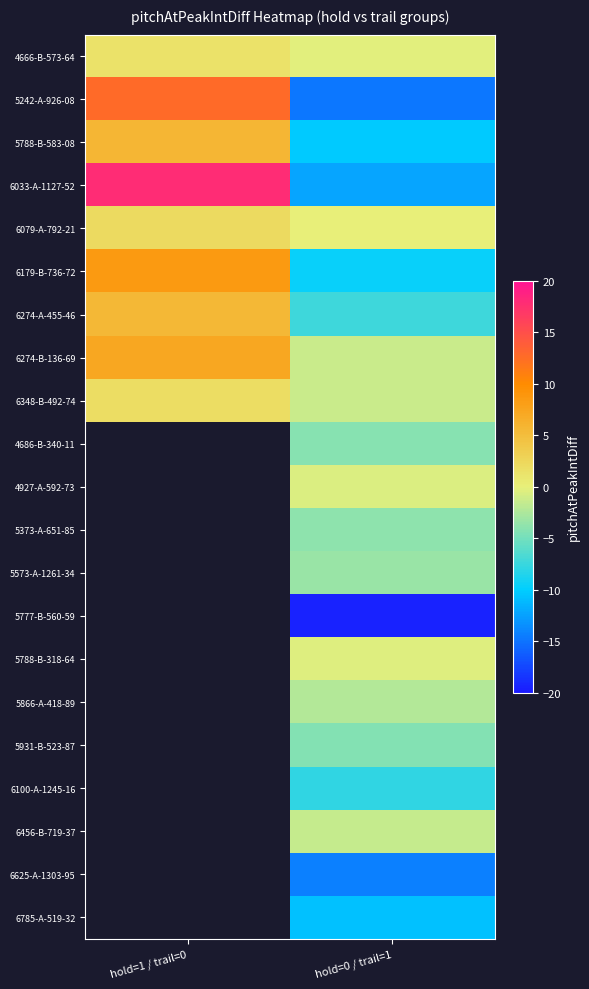

How many distinct data groups are displayed?

21